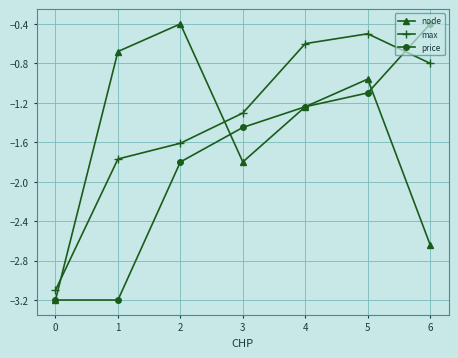

Where is the first local minimum for node?

3